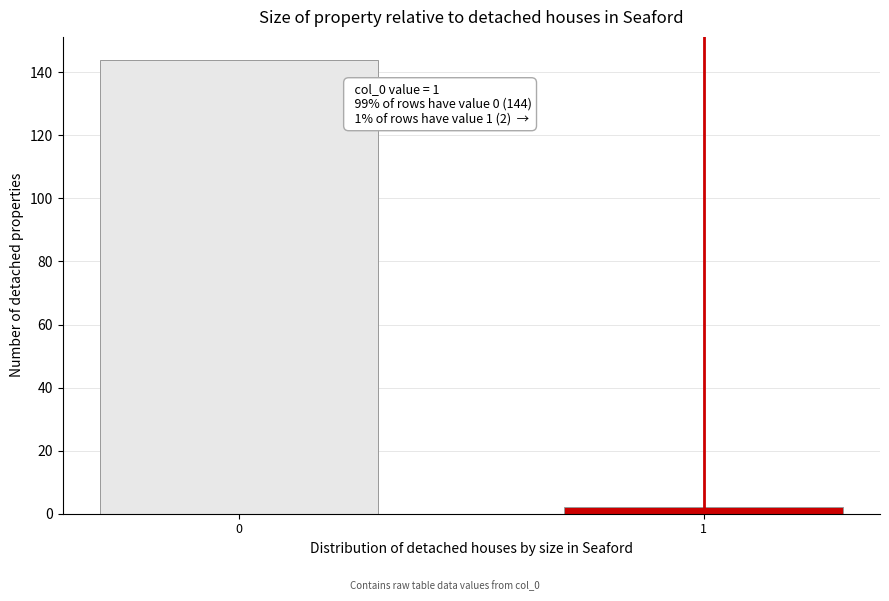

Reading left to right, list all the values displayed in this chart.

0=144	1=2